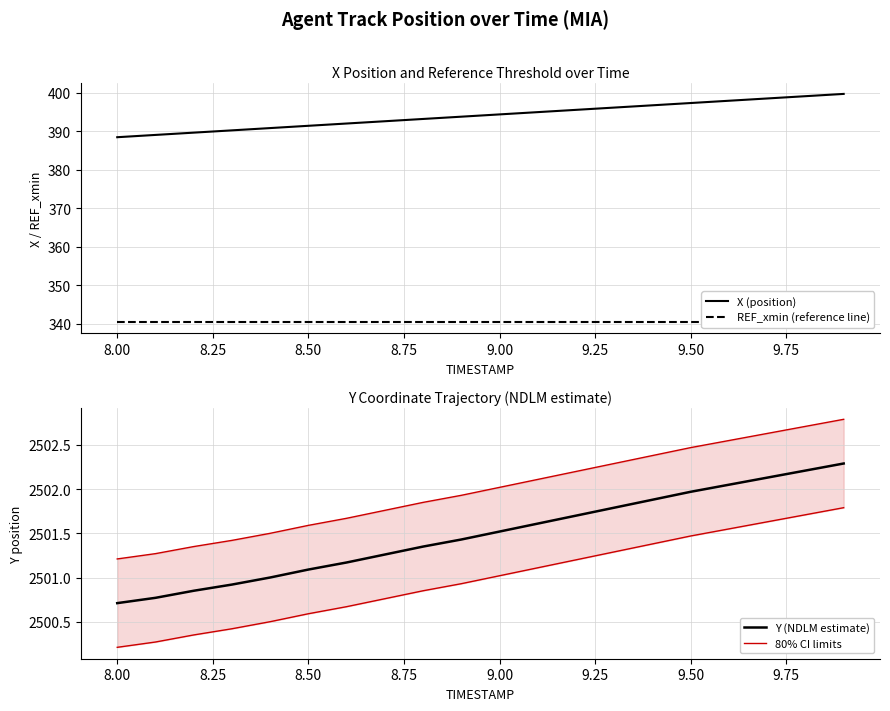

What are all the series names shown in the legend?

X (position), REF_xmin (reference line), Y (NDLM estimate), 80% CI limits